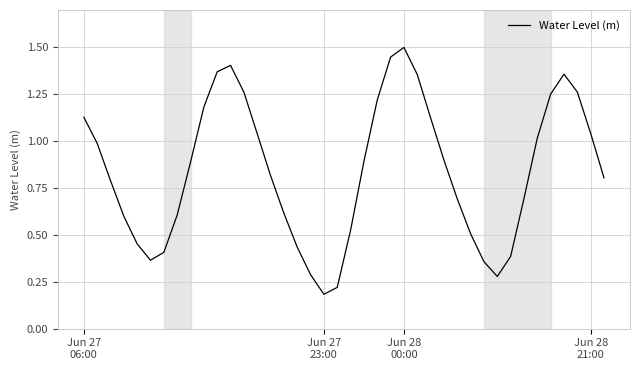

How many interior local valleys (lower than both neighbors) does the data have?

3